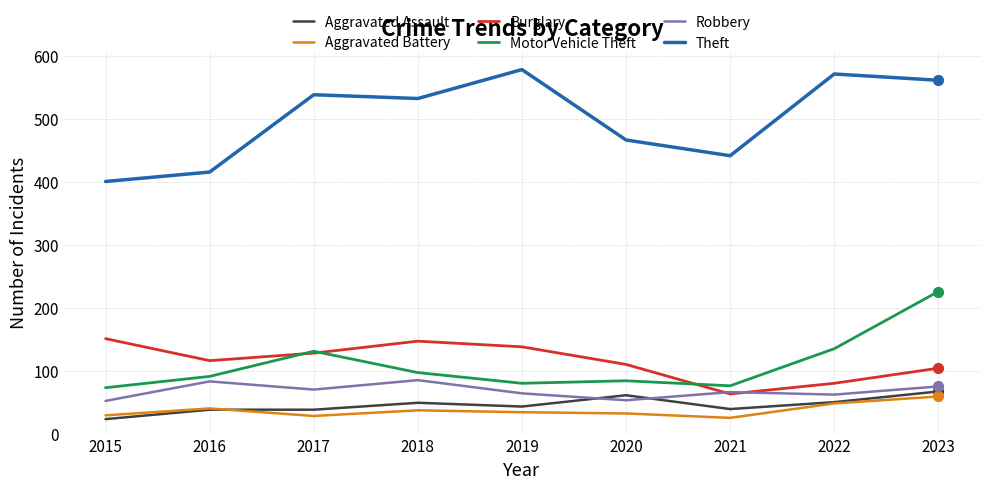

At which category is the sum across all series the highest?

2023